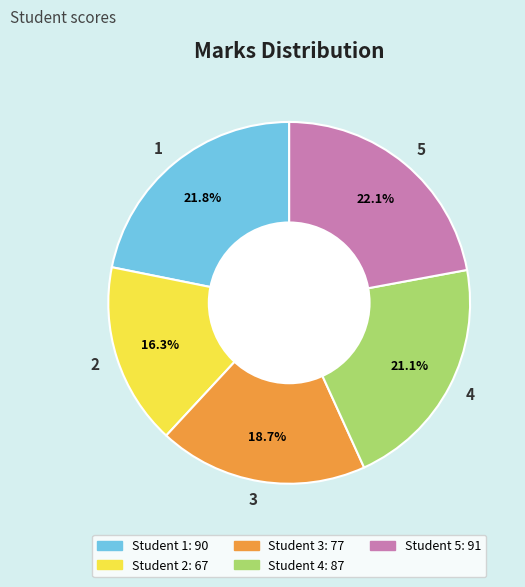

What portion of the pie excludes 1?

78.2%